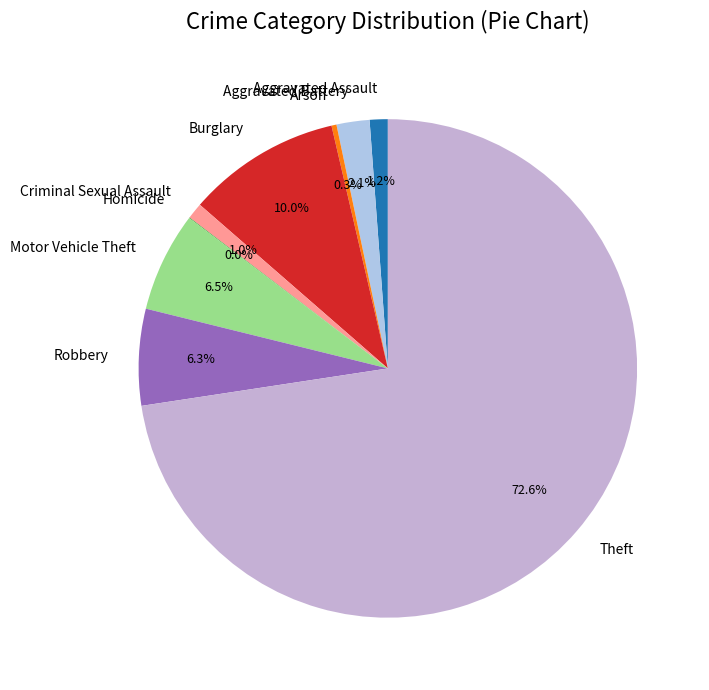

What portion of the pie excludes Robbery?

93.7%